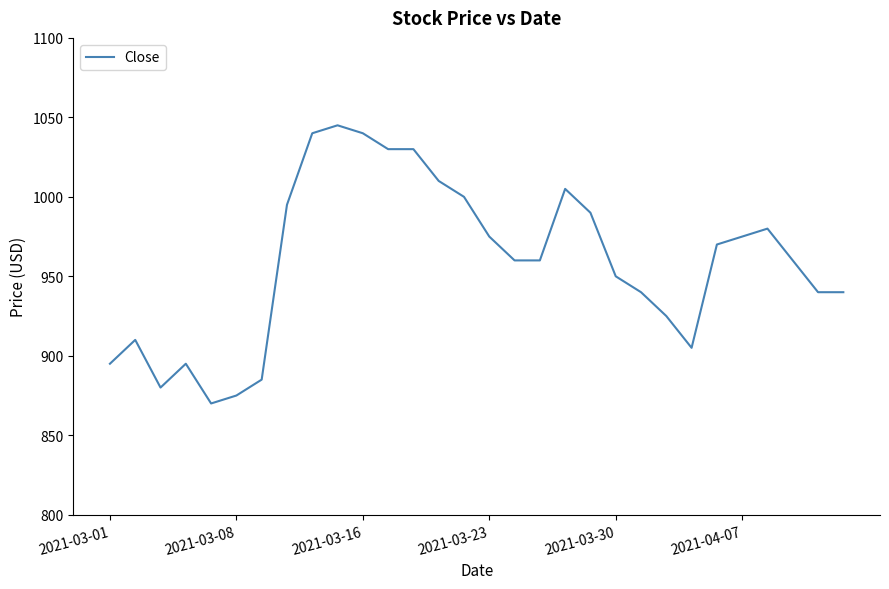

Does the chart display data point markers on the line(s)?

No